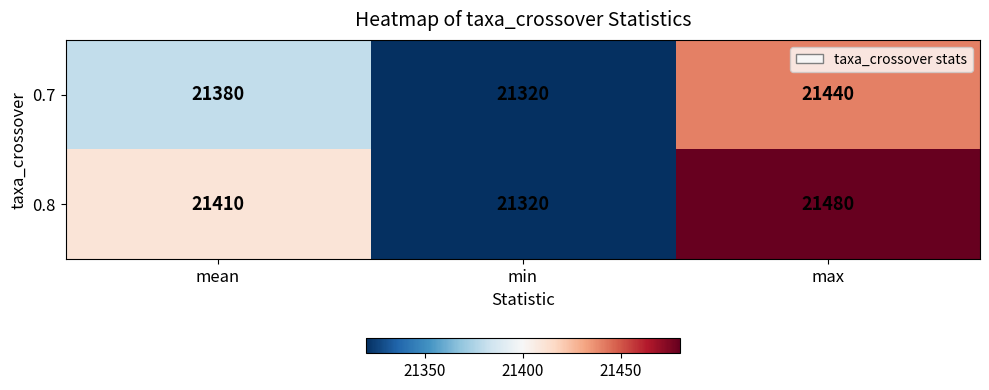

Which label corresponds to the smallest value in the chart?

min